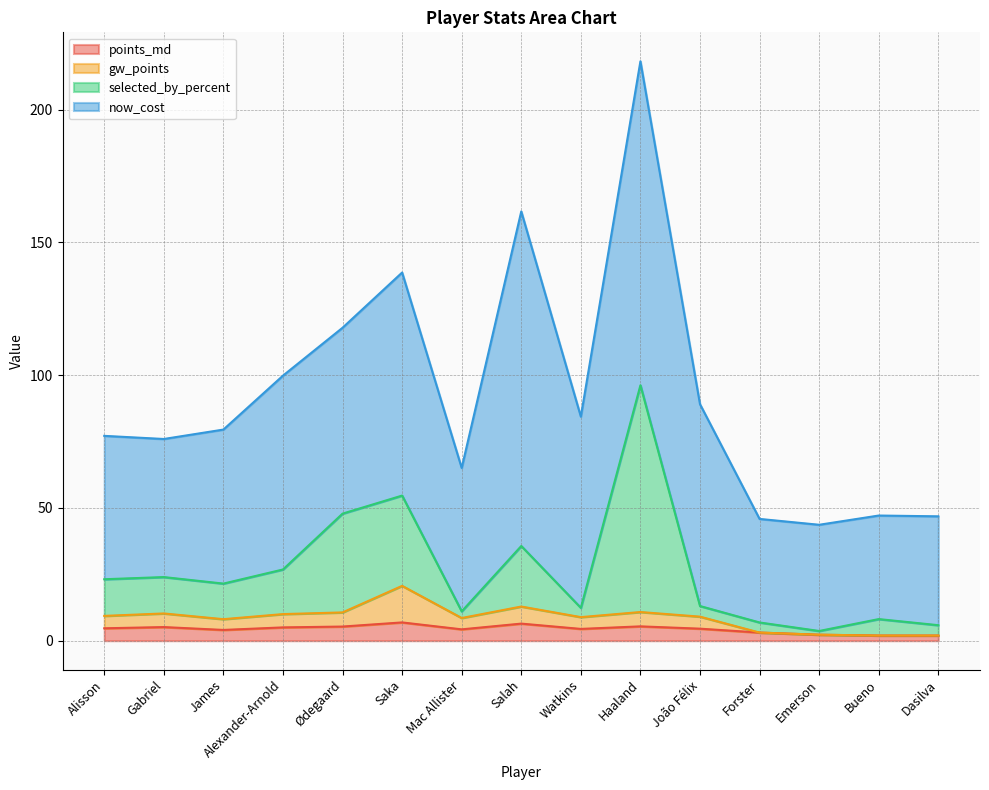

The points_md series shows 6.4 at Salah. True or false?

True